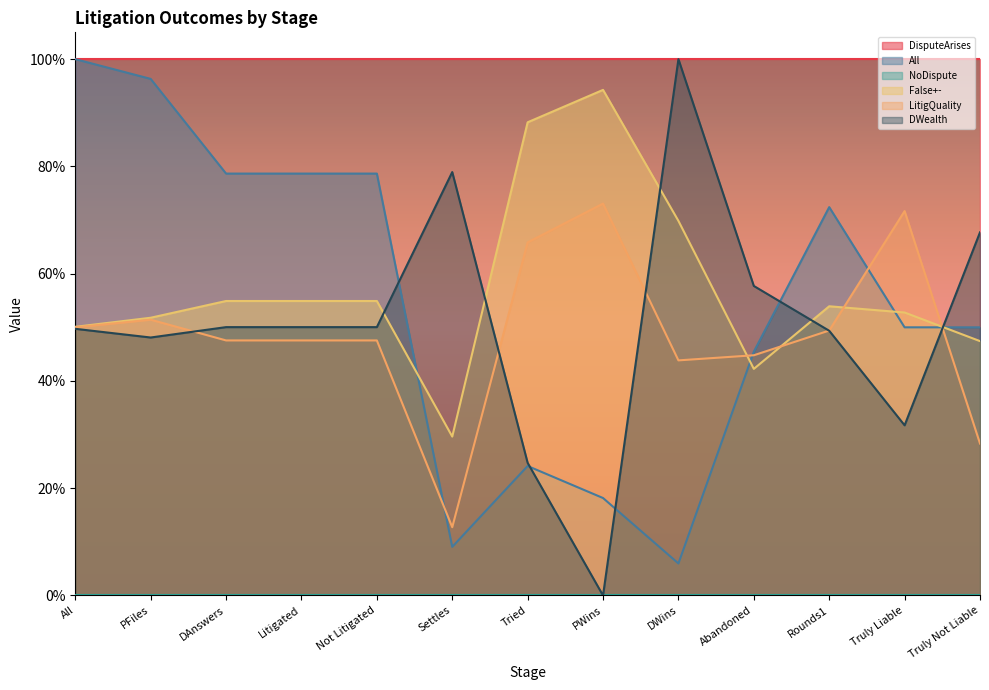

Does the chart have visible grid lines?

No